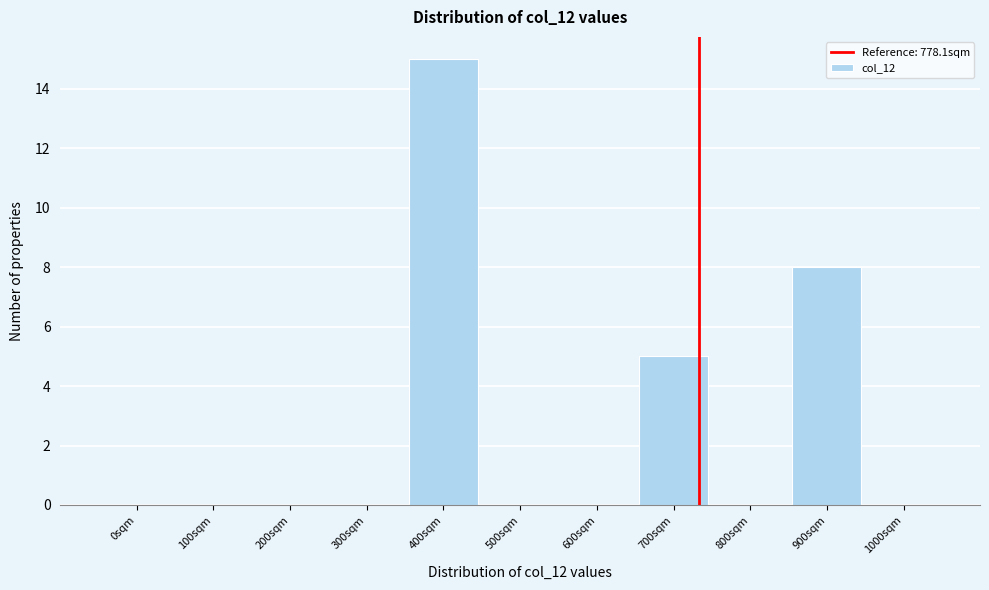

Reading left to right, extract all data points from this chart.

0sqm=0	100sqm=0	200sqm=0	300sqm=0	400sqm=15	500sqm=0	600sqm=0	700sqm=5	800sqm=0	900sqm=8	1000sqm=0